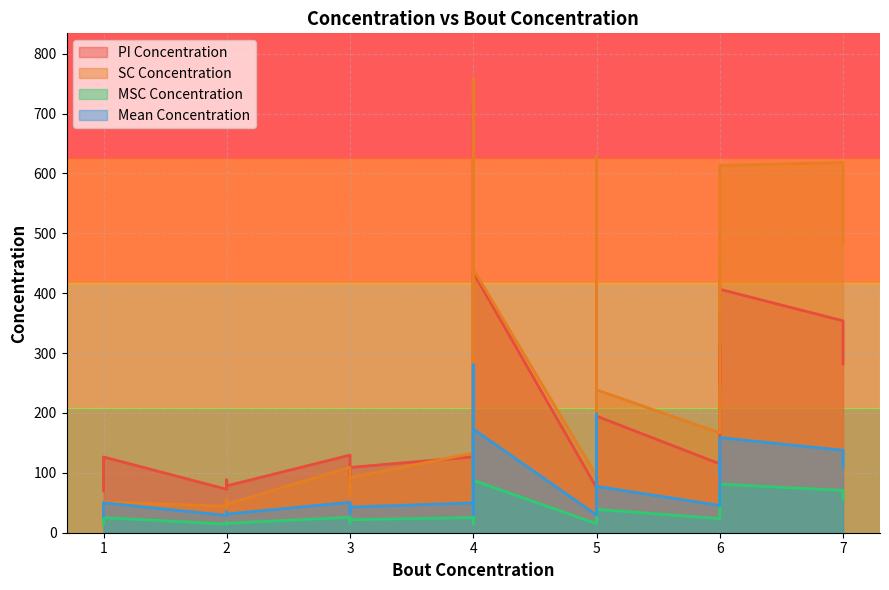

Which series has the largest total across all categories?

sc_concentration